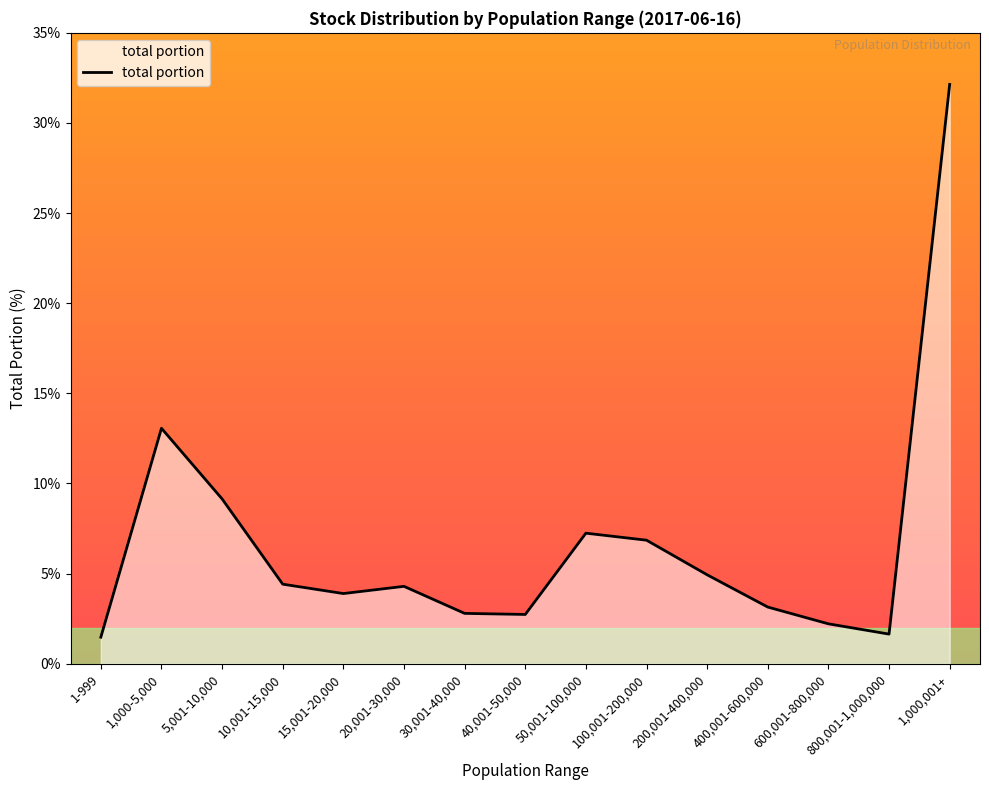

What is the sum of the values at 20,001-30,000 and 10,001-15,000?

8.7